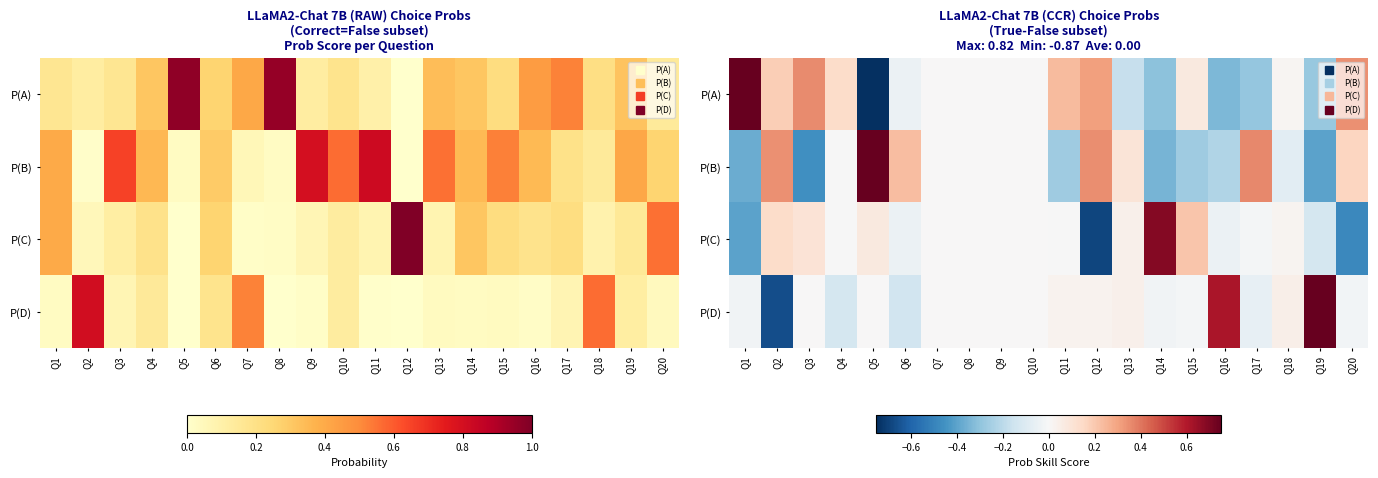

What is the lowest value of the P(C) series?

-0.7